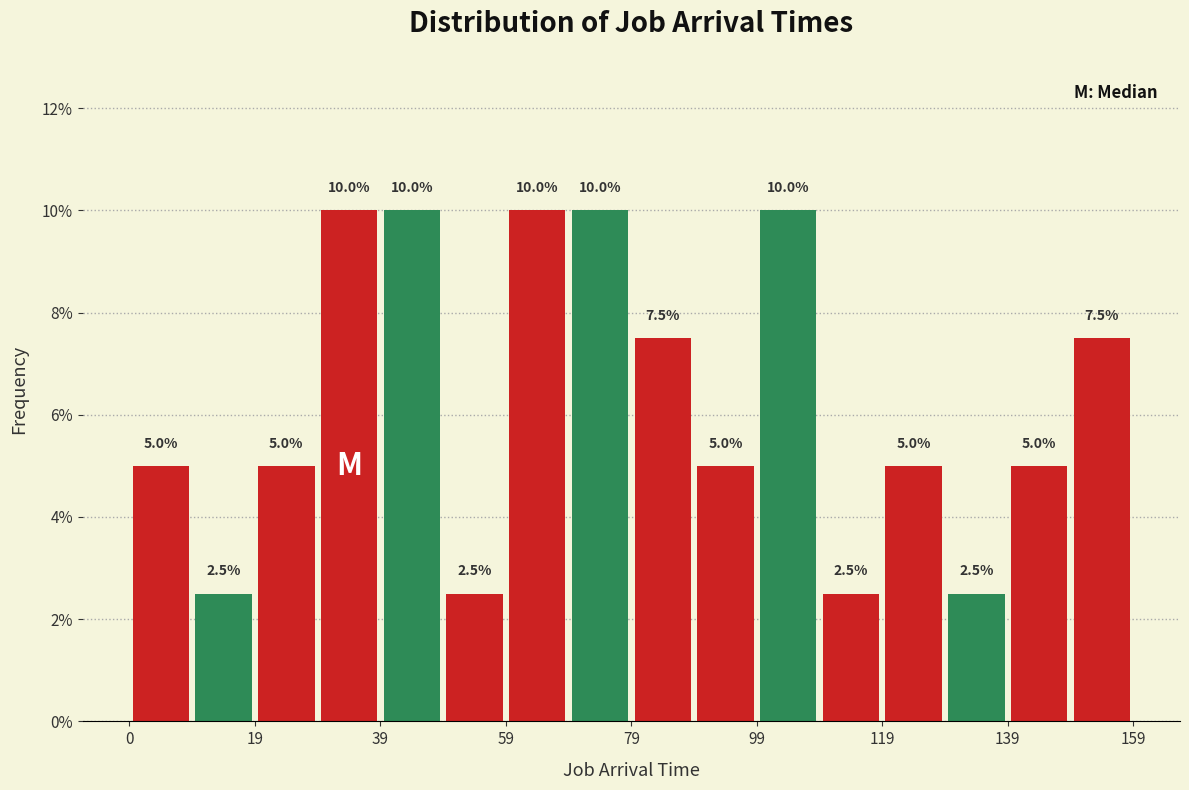

Reading left to right, list every bar in this chart as the range it spans on the x-axis followed by its height. The bar edges are not printed on the chart, so give them approximately, as read against the axis.

0 to 10: 5.0
10 to 20: 2.5
20 to 30: 5.0
30 to 40: 10.0
40 to 50: 10.0
50 to 60: 2.5
60 to 70: 10.0
70 to 80: 10.0
80 to 90: 7.5
90 to 100: 5.0
100 to 110: 10.0
110 to 120: 2.5
120 to 130: 5.0
130 to 140: 2.5
140 to 150: 5.0
150 to 160: 7.5